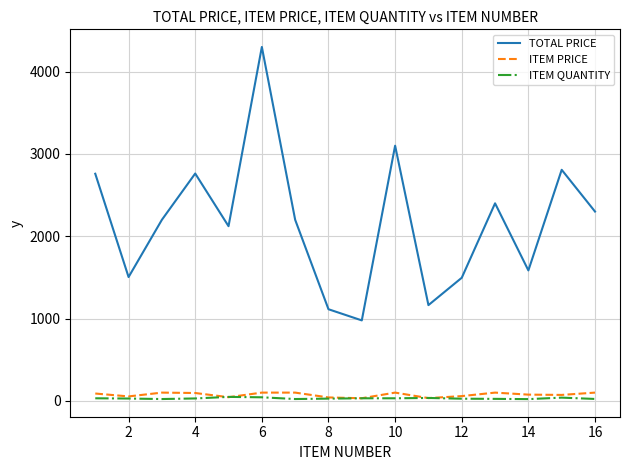

How many values in the TOTAL PRICE series are below 2200?

7